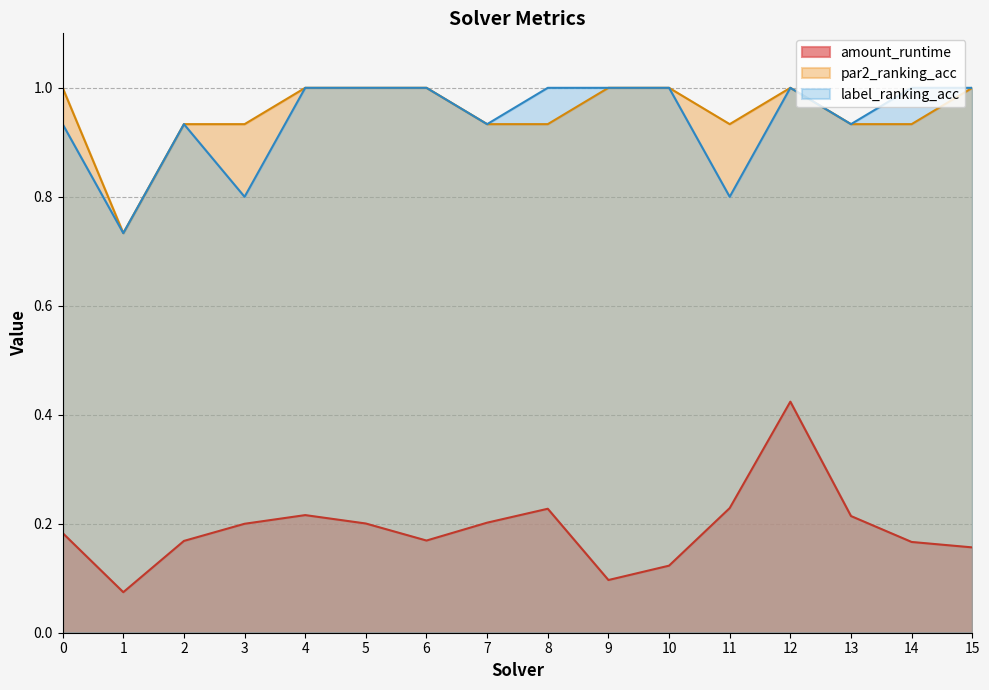

Reading right to left, list all the values displayed in this chart.

amount_runtime: 0.2	0.2	0.2	0.4	0.2	0.1	0.1	0.2	0.2	0.2	0.2	0.2	0.2	0.2	0.1	0.2
par2_ranking_acc: 1.0	0.9	0.9	1.0	0.9	1.0	1.0	0.9	0.9	1.0	1.0	1.0	0.9	0.9	0.7	1.0
label_ranking_acc: 1.0	1.0	0.9	1.0	0.8	1.0	1.0	1.0	0.9	1.0	1.0	1.0	0.8	0.9	0.7	0.9